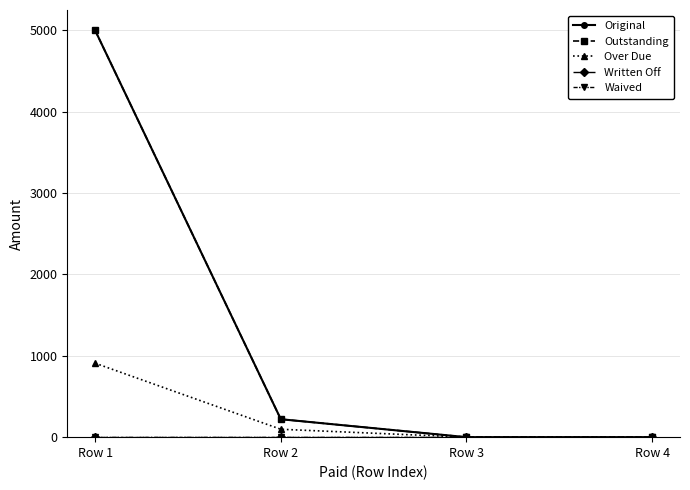

How many lines are shown in the chart?

5